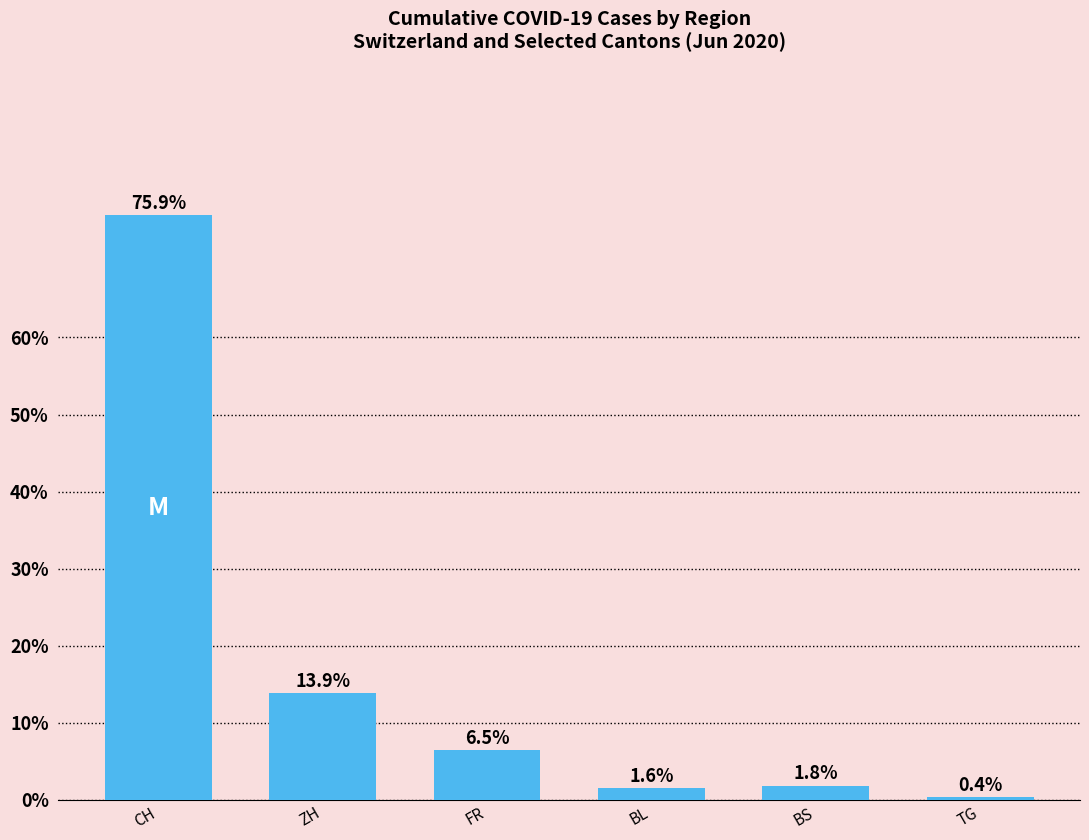

How many distinct data groups are displayed?

1